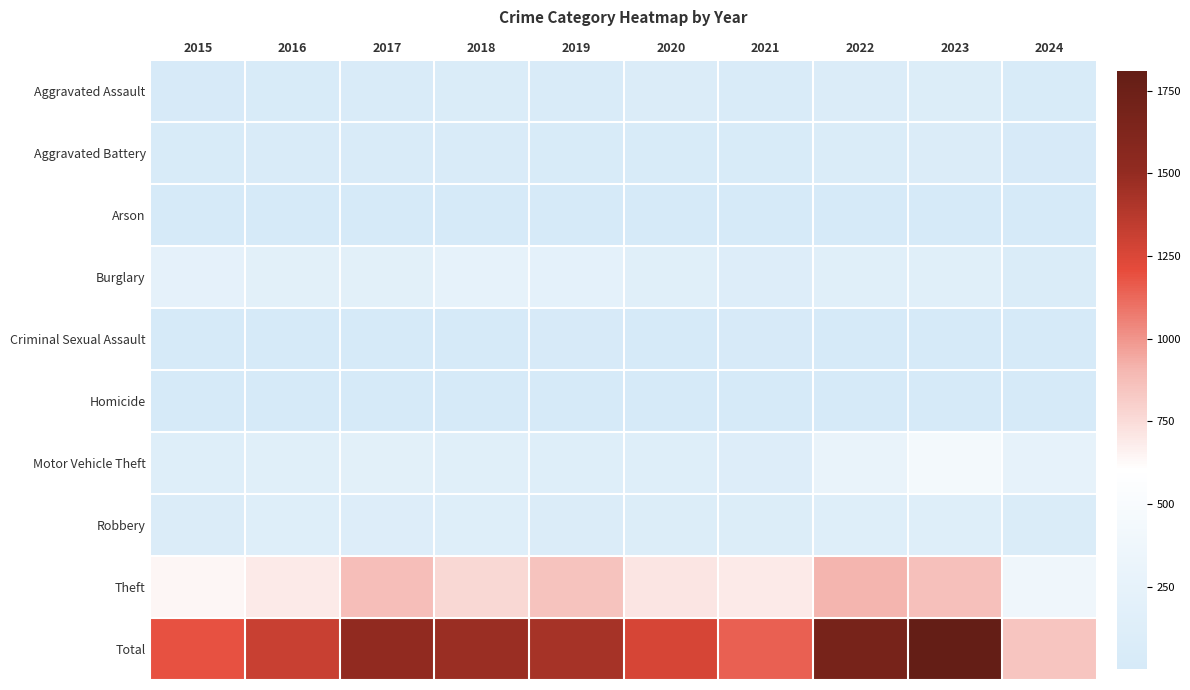

What is the difference between the highest and lowest values at 2018?

1468